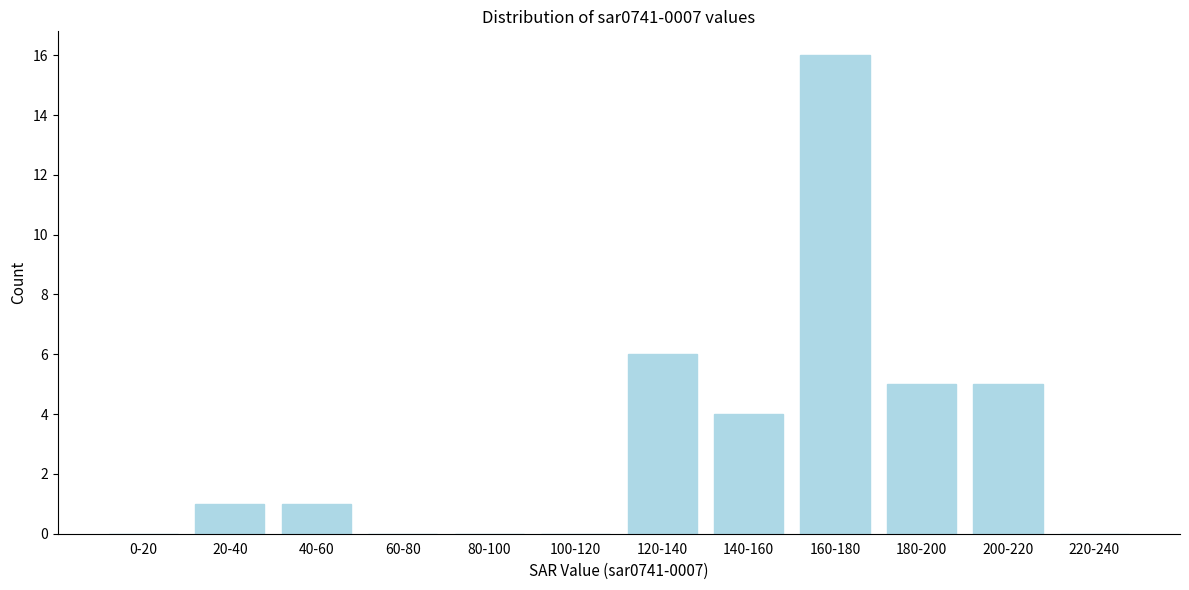

Reading right to left, list all the values displayed in this chart.

220-240=0	200-220=5	180-200=5	160-180=16	140-160=4	120-140=6	100-120=0	80-100=0	60-80=0	40-60=1	20-40=1	0-20=0